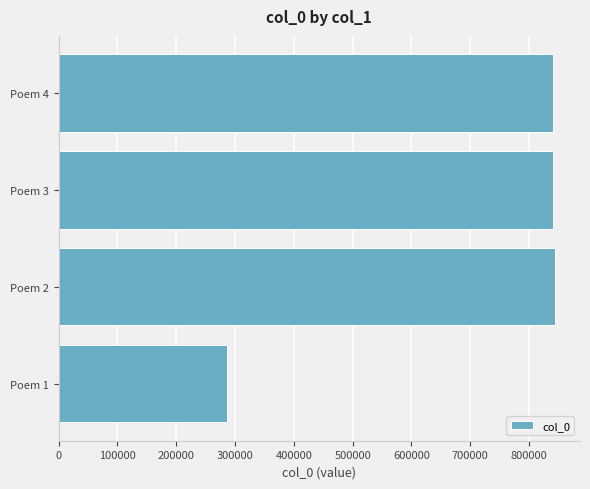

What value does the data have at Poem 3?

840163